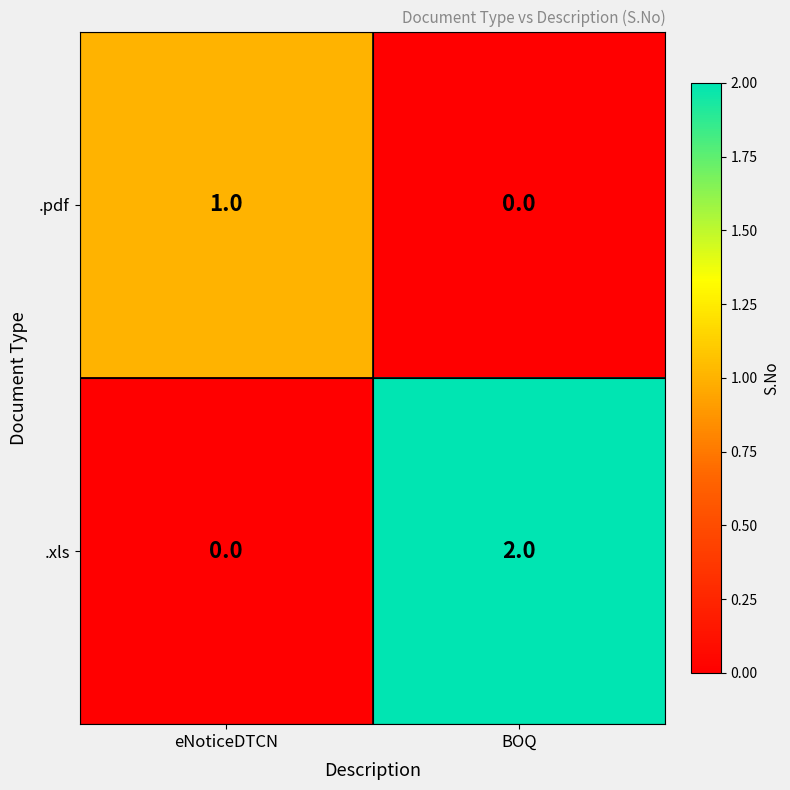

Where is .pdf nearest to the value 0?

BOQ